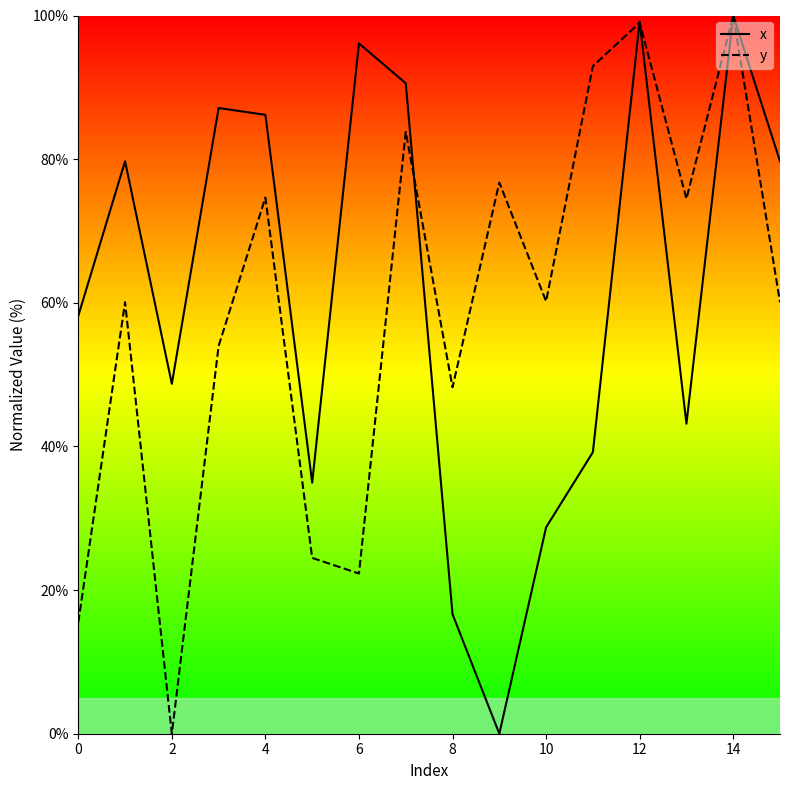

Is this an area chart (filled region under the line)?

No